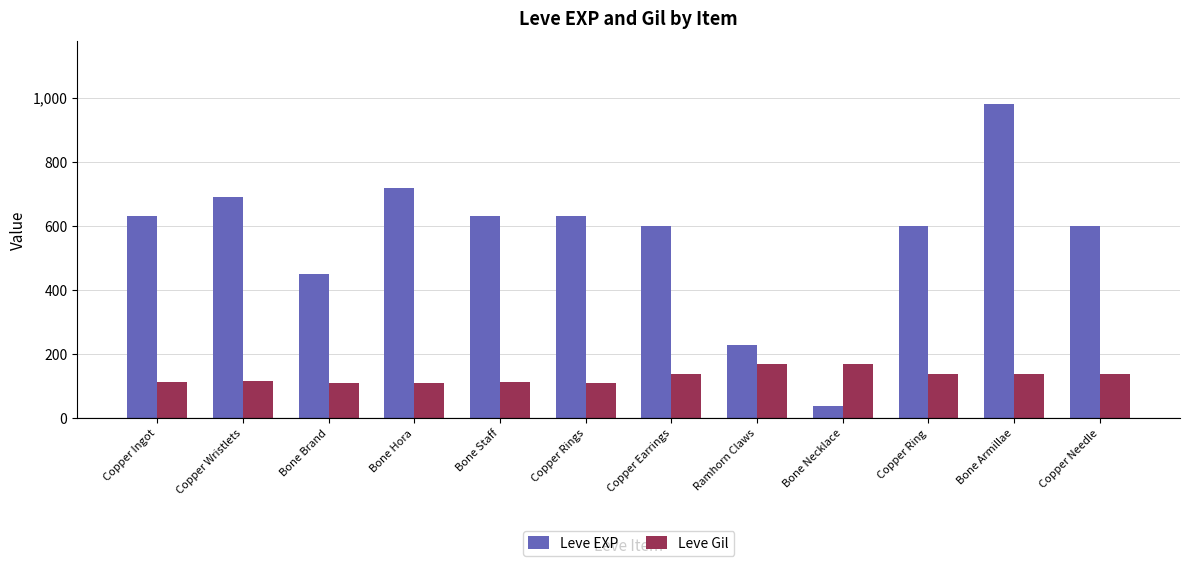

What are all the series names shown in the legend?

Leve EXP, Leve Gil